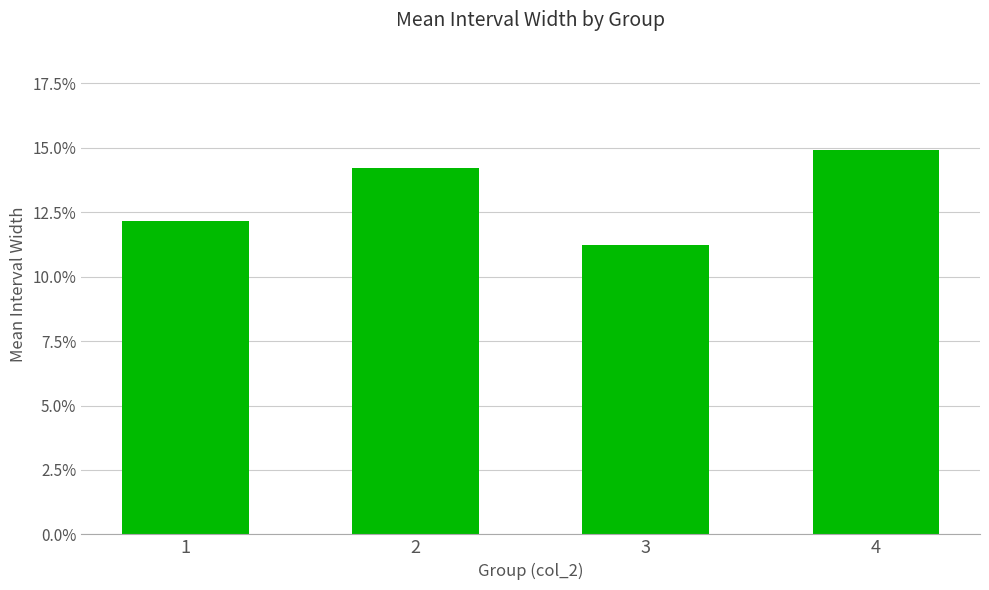

Where is the data nearest to the value 0?

3